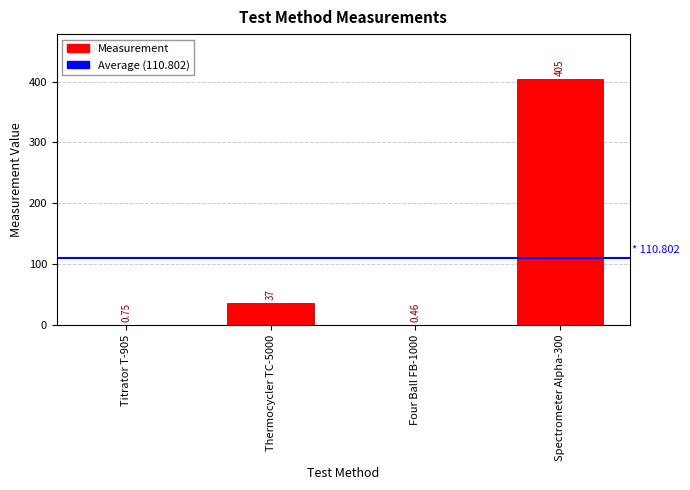

Which has a higher value, Spectrometer Alpha-300 or Titrator T-905?

Spectrometer Alpha-300